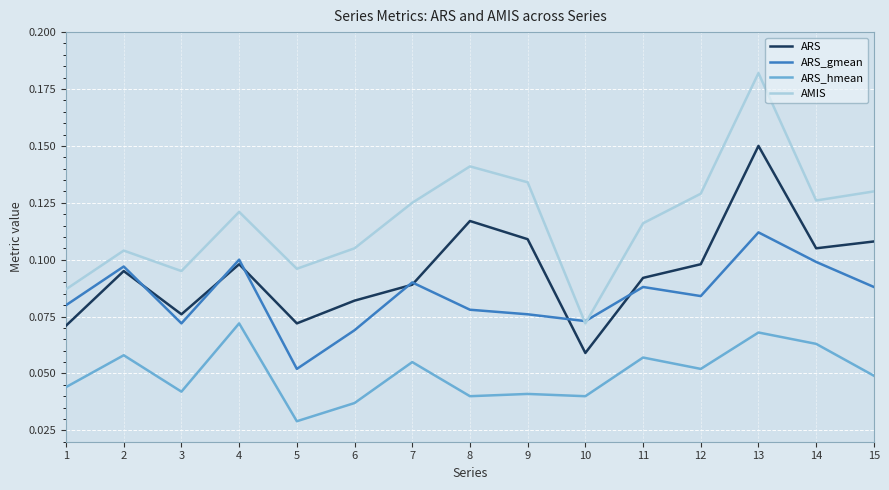

What is the difference between the maximum and minimum values in the AMIS series?

0.1